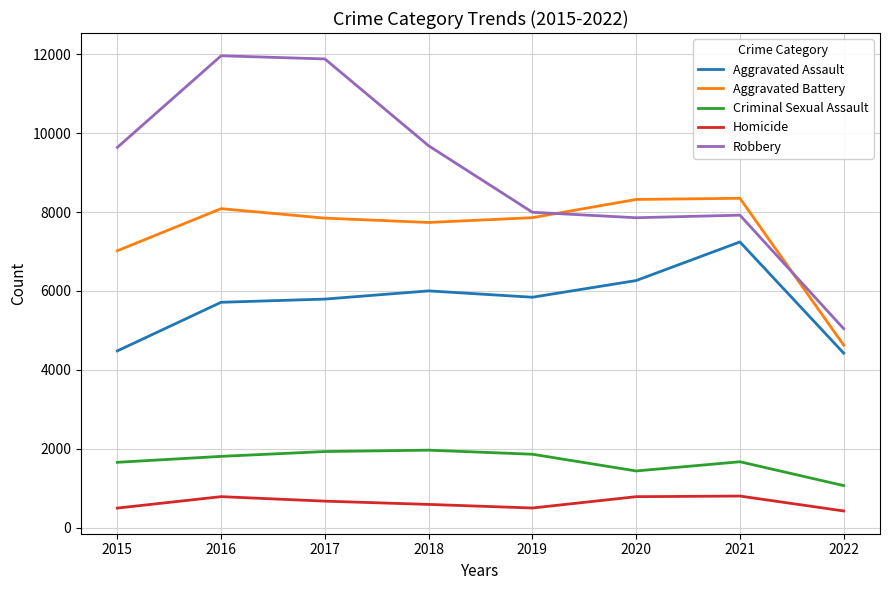

Which series has the largest total across all categories?

Robbery